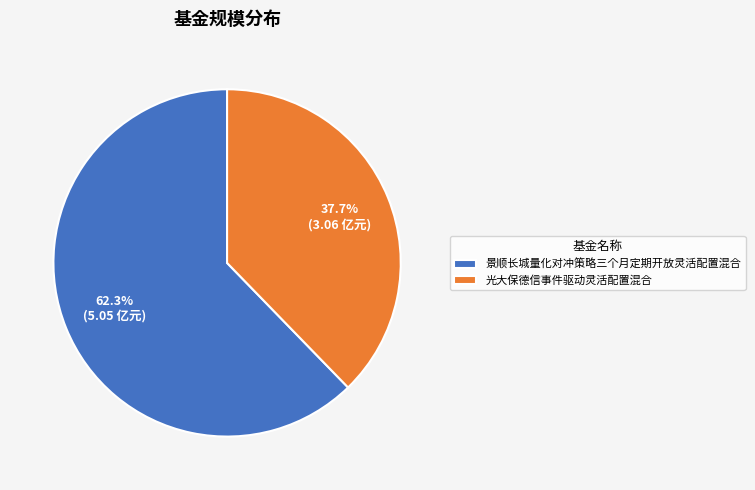

What is the ratio of the value at 光大保德信事件驱动灵活配置混合 to the value at 景顺长城量化对冲策略三个月定期开放灵活配置混合?

0.6